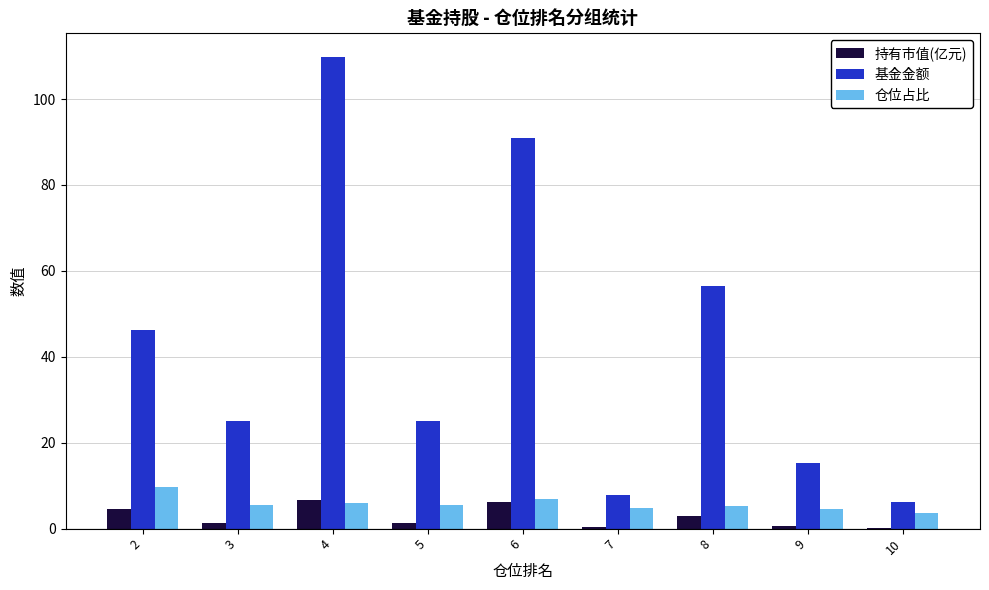

Which label corresponds to the largest value in the chart?

4